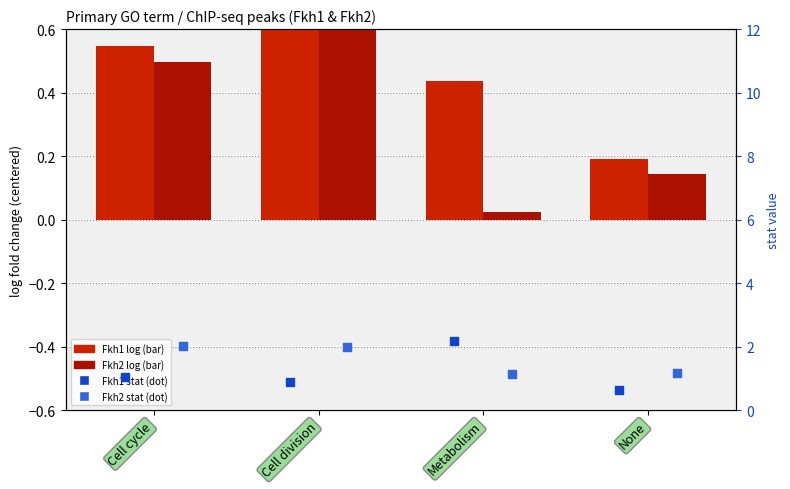

At which category is the sum across all series the highest?

Cell division